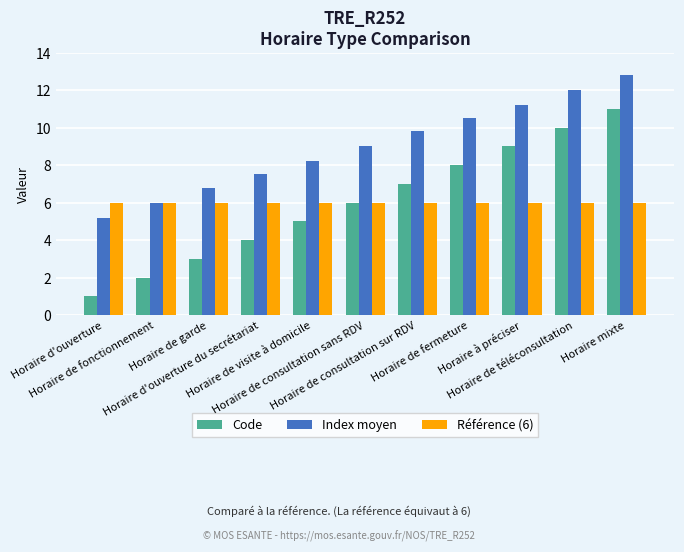

Rank the series by their maximum value, from lowest to highest.

Référence (6), Code, Index moyen